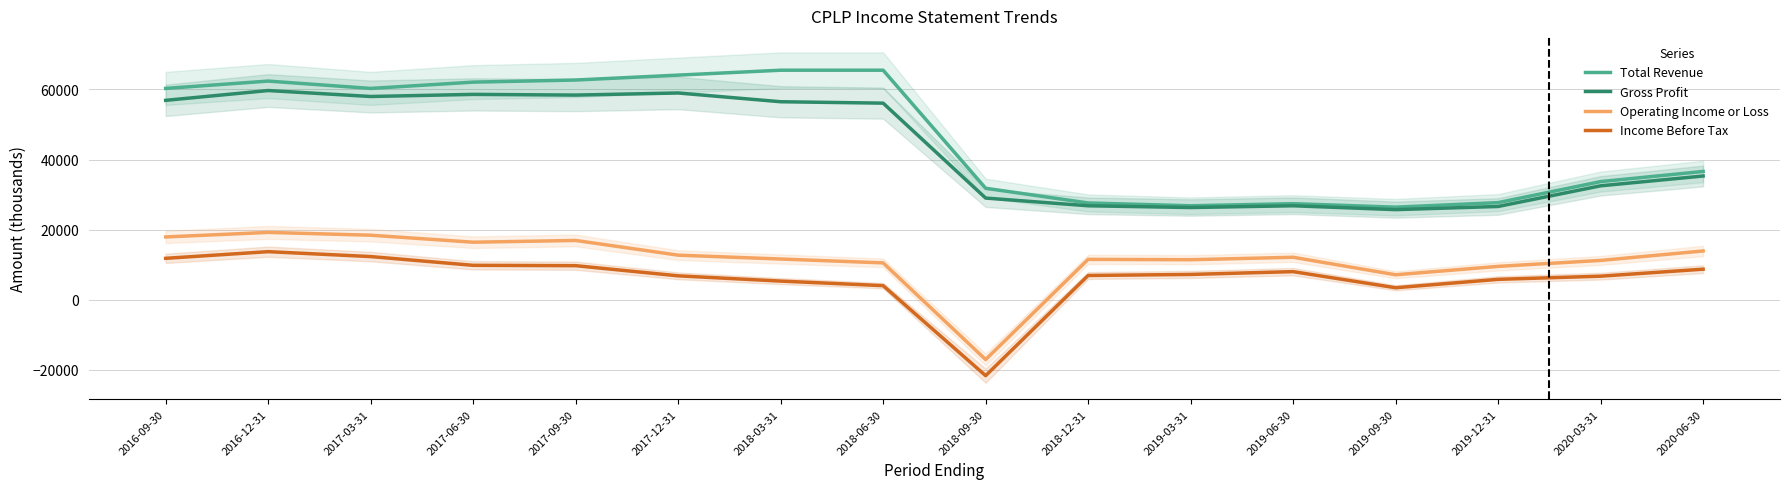

How many positive values does the Income Before Tax series have?

15